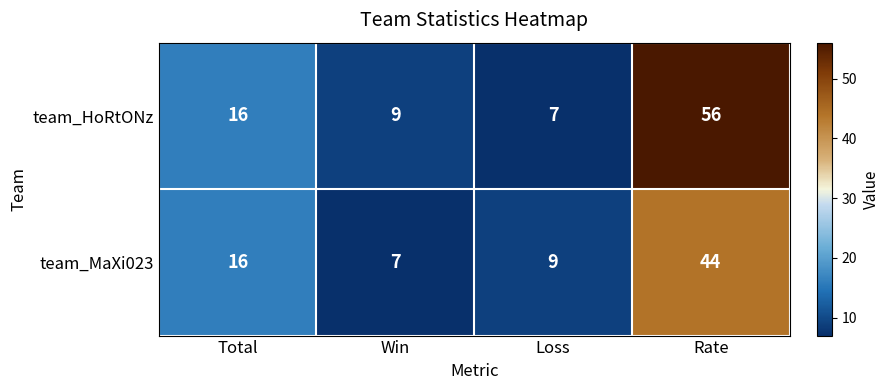

What is the sum of the team_MaXi023 values at Loss and Total?

25